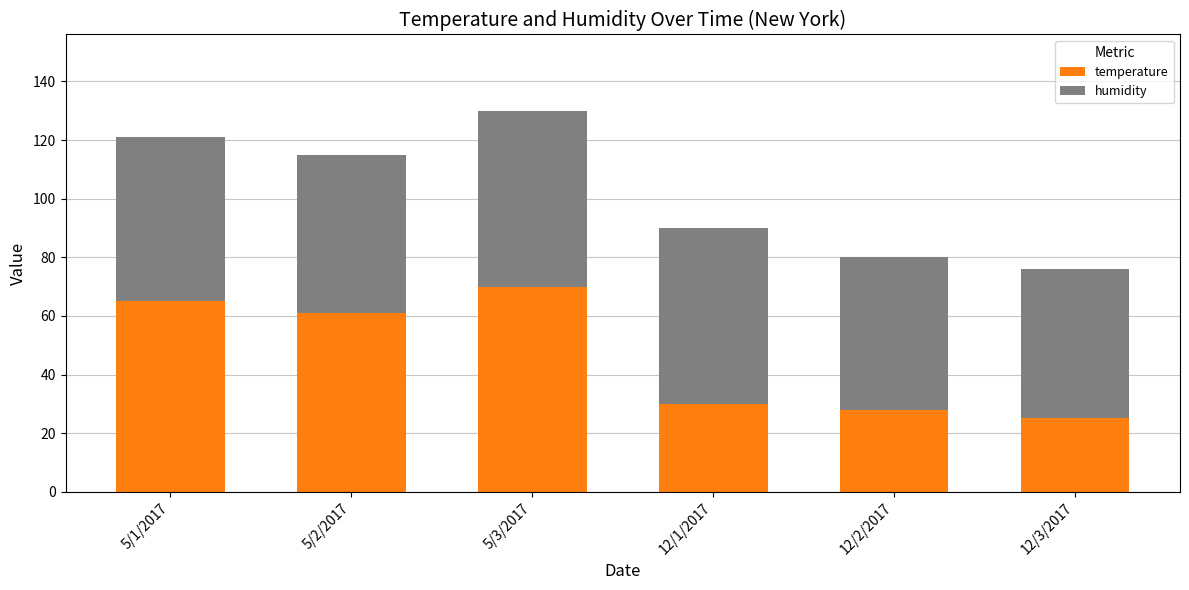

The temperature series shows 65 at 5/1/2017. True or false?

True